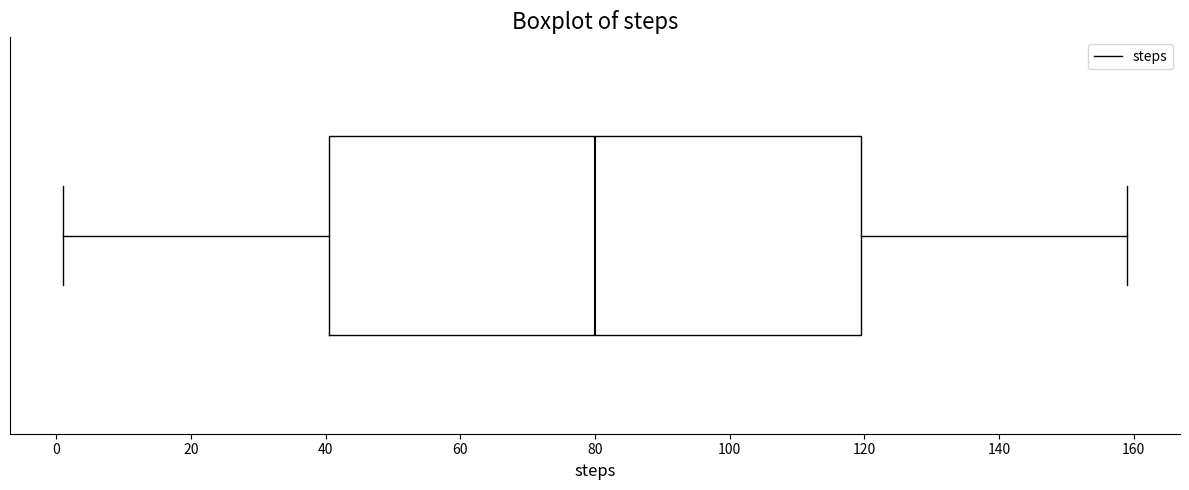

Transcribe this box plot: give where the median line is, the range the box spans, and where the two whiskers end, as read against the x-axis. The values are not printed on the chart, so give them approximately, as read against the axis.

median 80, box 40 to 120, whiskers 2 to 160